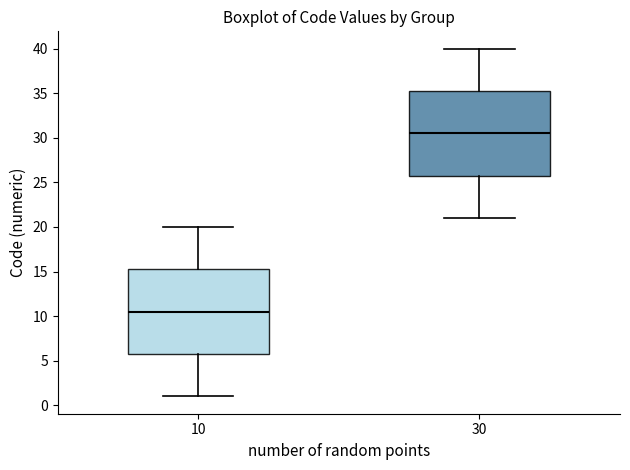

Reading left to right, transcribe this box plot: for each box, give where its median line is, the range the box spans, and where its two whiskers end, as read against the y-axis. The values are not printed on the chart, so give them approximately, as read against the axis.

10: median 10.5, box 6.0 to 15.5, whiskers 1.0 to 20.0
30: median 30.5, box 26.0 to 35.5, whiskers 21.0 to 40.0